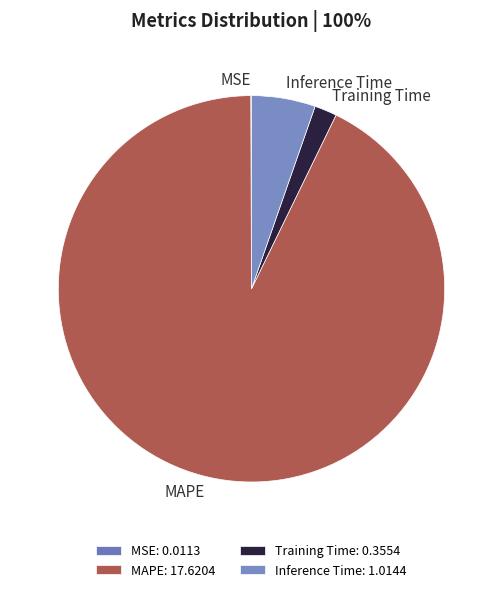

The Training Time slice represents 2% of the pie. True or false?

True